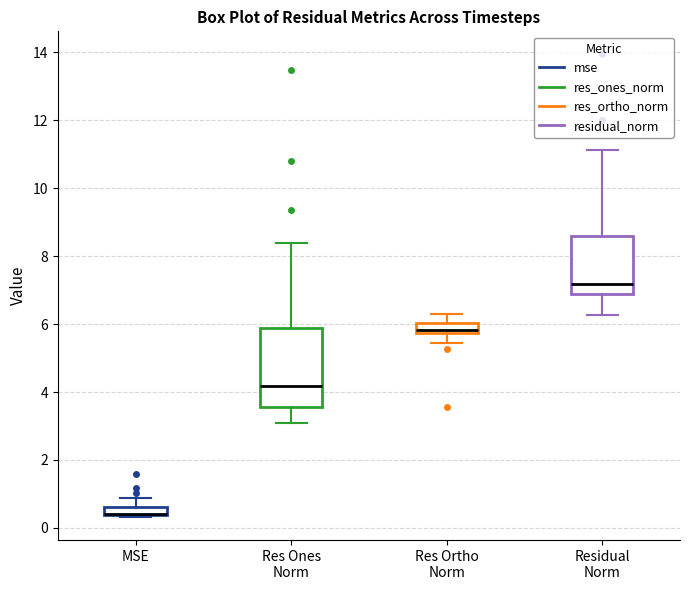

Which box is the tallest, from its lower edge to its upper edge?

Res Ones Norm